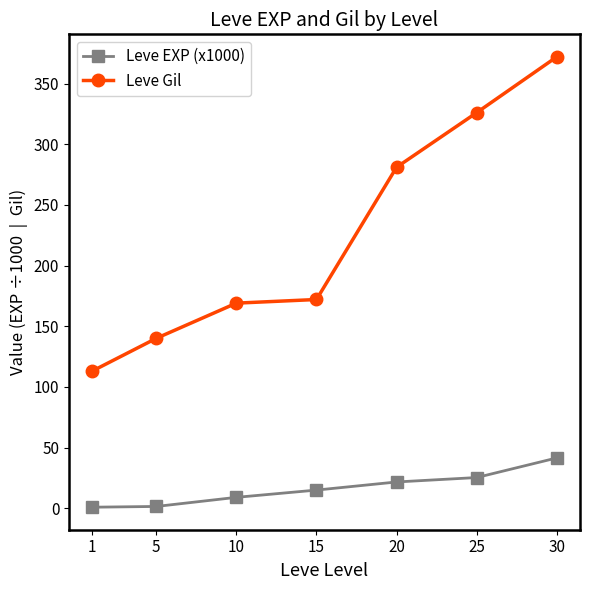

Which series has the largest range (max minus min)?

Leve Gil